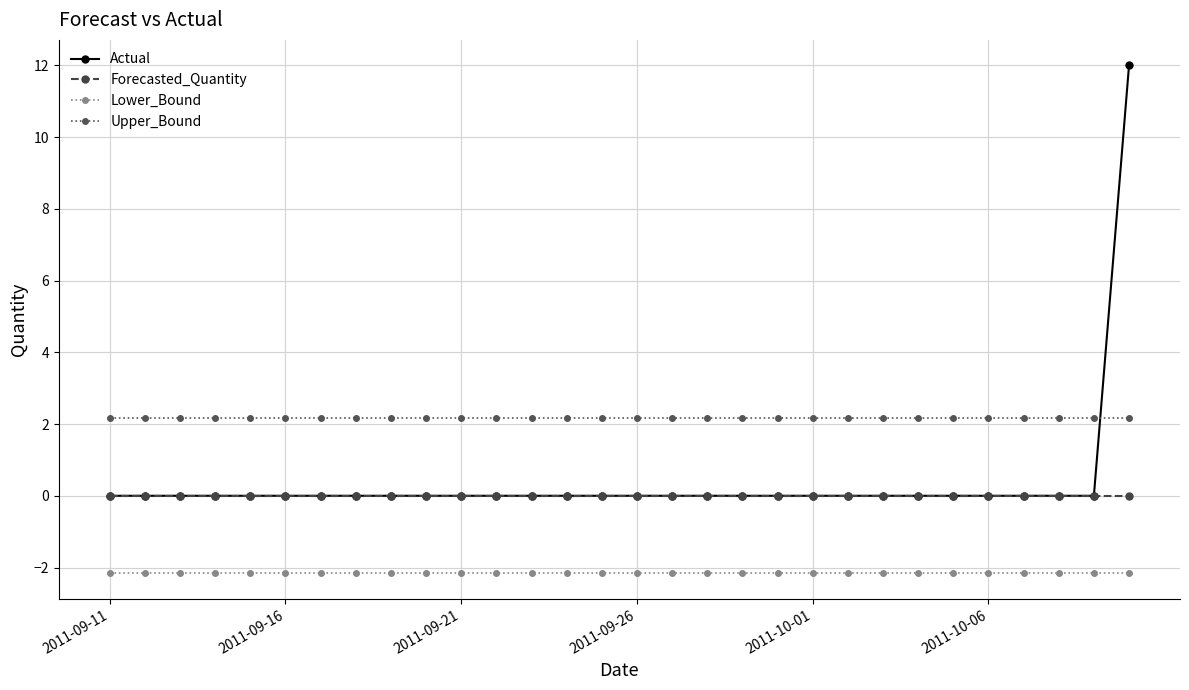

What are all the series names shown in the legend?

Actual, Forecasted_Quantity, Lower_Bound, Upper_Bound